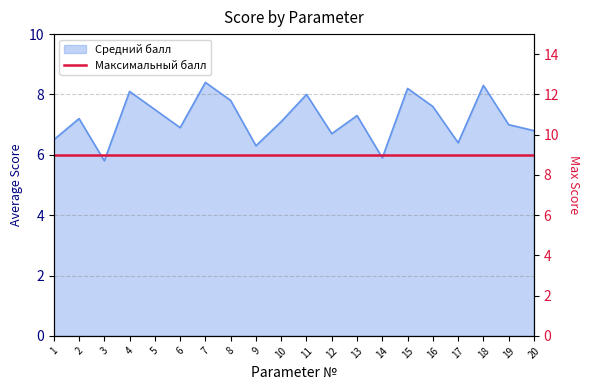

Where is the first local maximum?

2